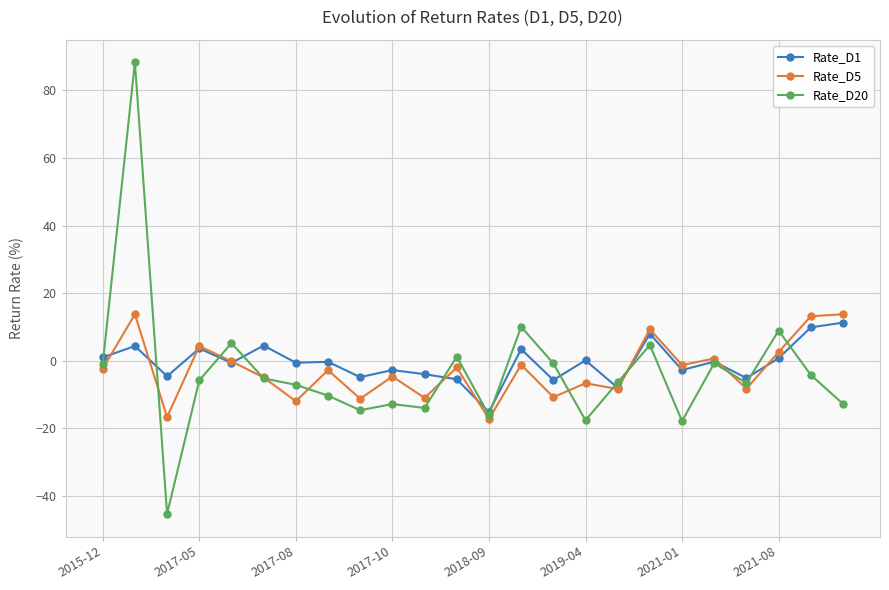

What is the maximum value for Rate_D5?

13.8